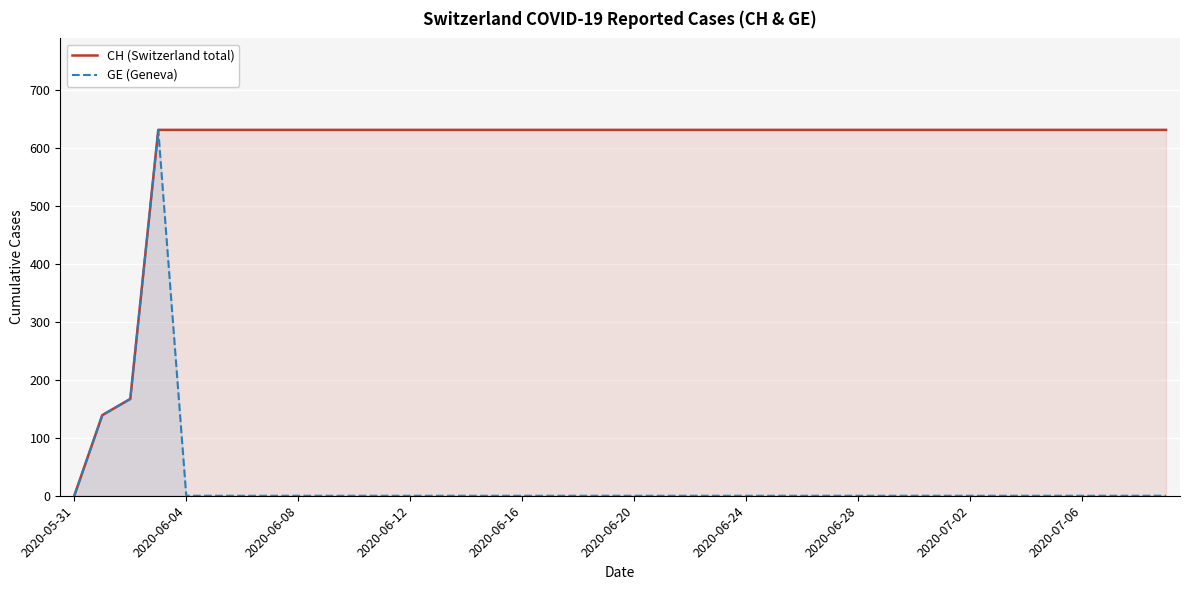

What is the label of the 14th point from the left?

13